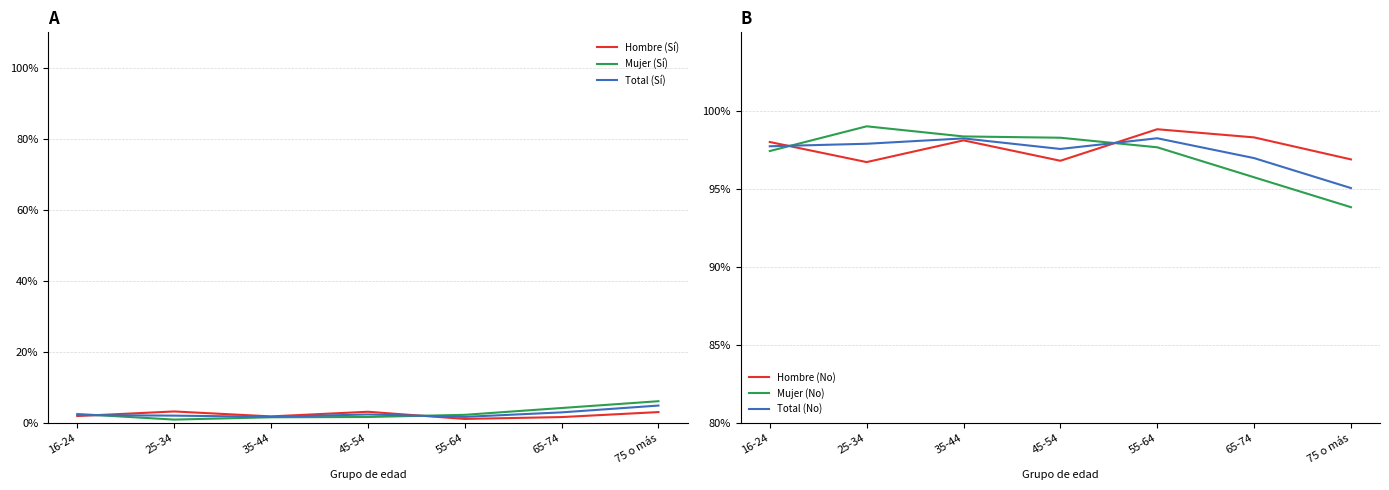

Which series has the largest total across all categories?

Hombre (No)